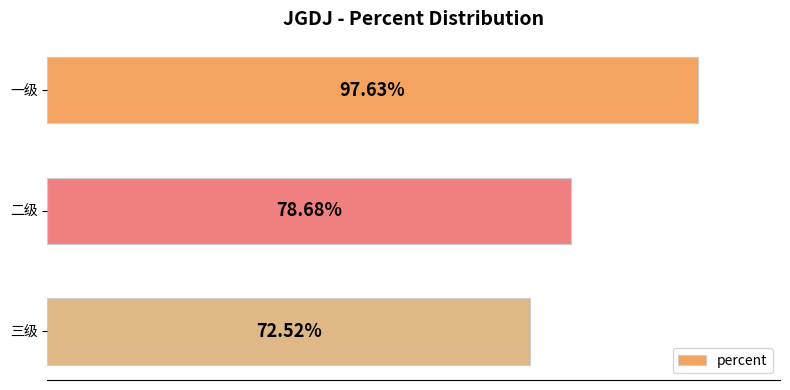

Are the bars horizontal?

Yes